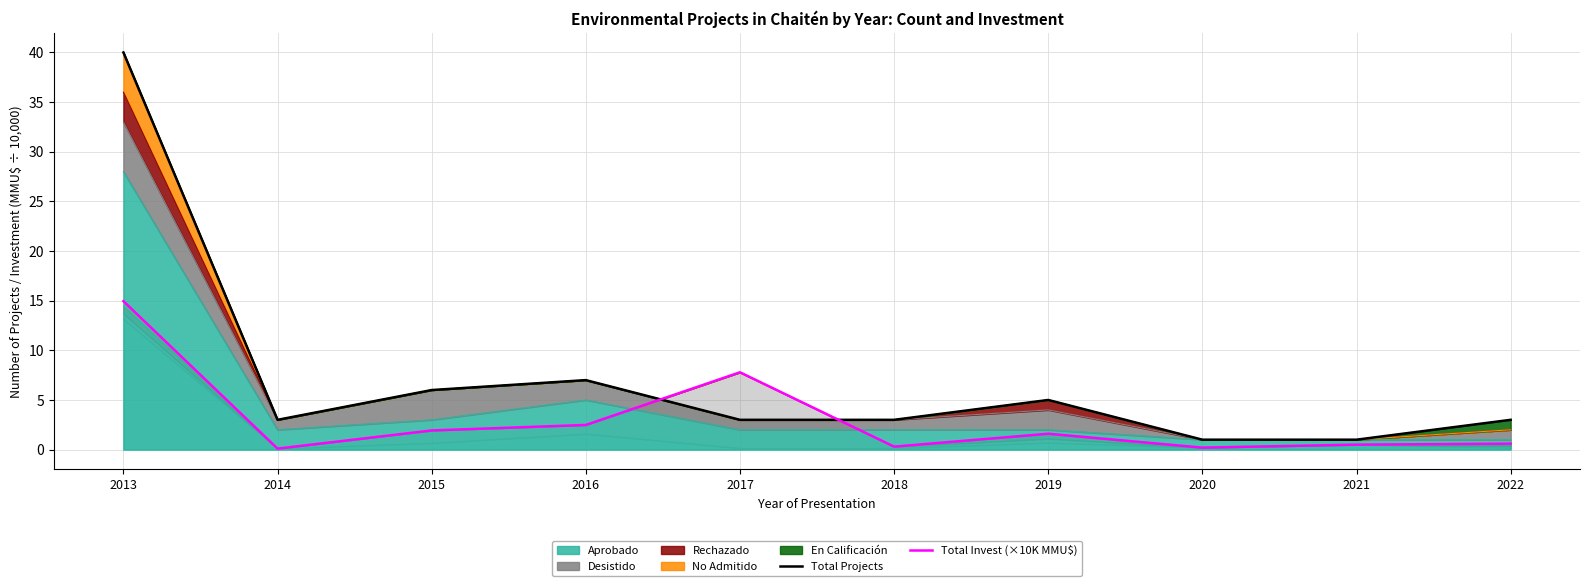

At which category does Total Projects reach its first local peak?

2016